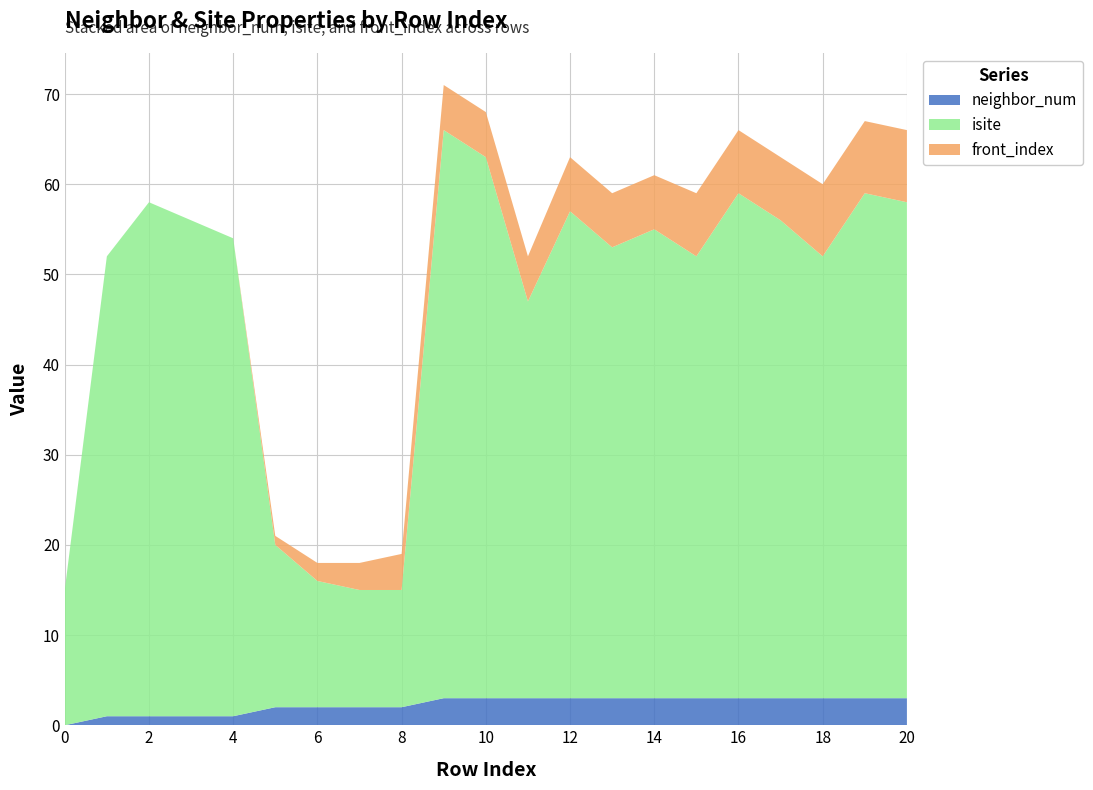

Reading left to right, transcribe all the data shown in this chart.

neighbor_num: 0	1	1	1	1	2	2	2	2	3	3	3	3	3	3	3	3	3	3	3	3
isite: 15	51	57	55	53	18	14	13	13	63	60	44	54	50	52	49	56	53	49	56	55
front_index: 0	0	0	0	0	1	2	3	4	5	5	5	6	6	6	7	7	7	8	8	8